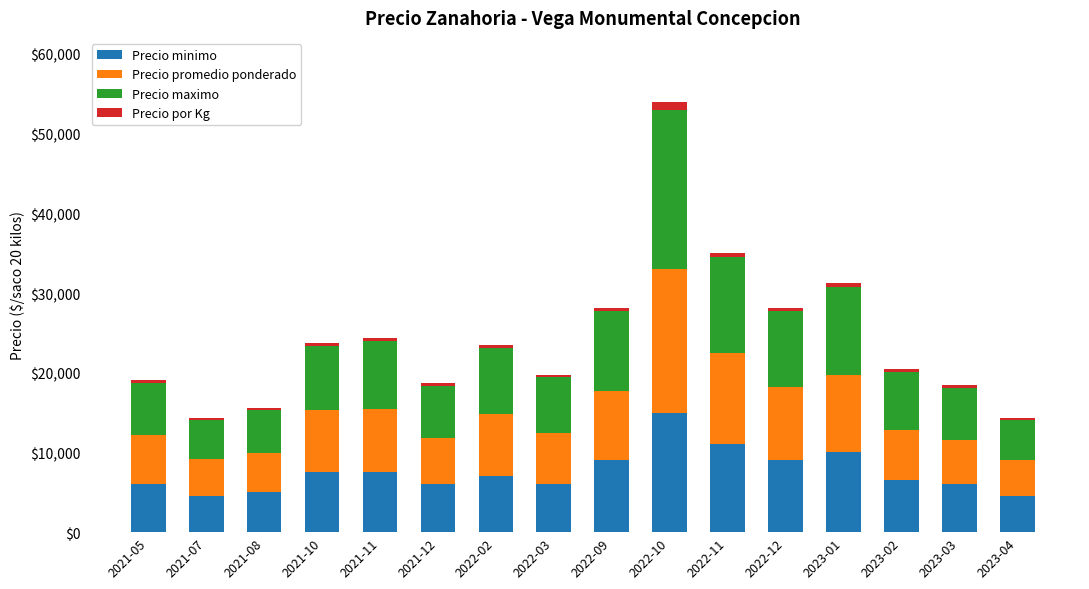

At which category is the sum across all series the highest?

2022-10